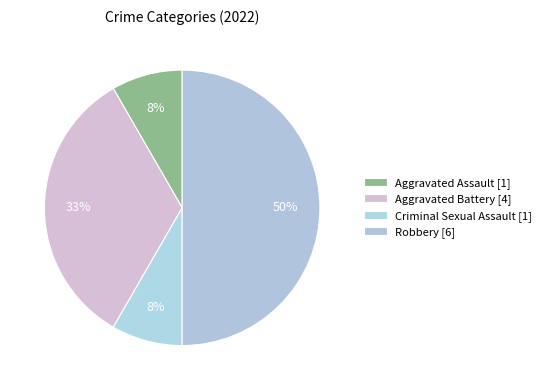

What percentage do Aggravated Battery and Aggravated Assault together represent?

41.7%